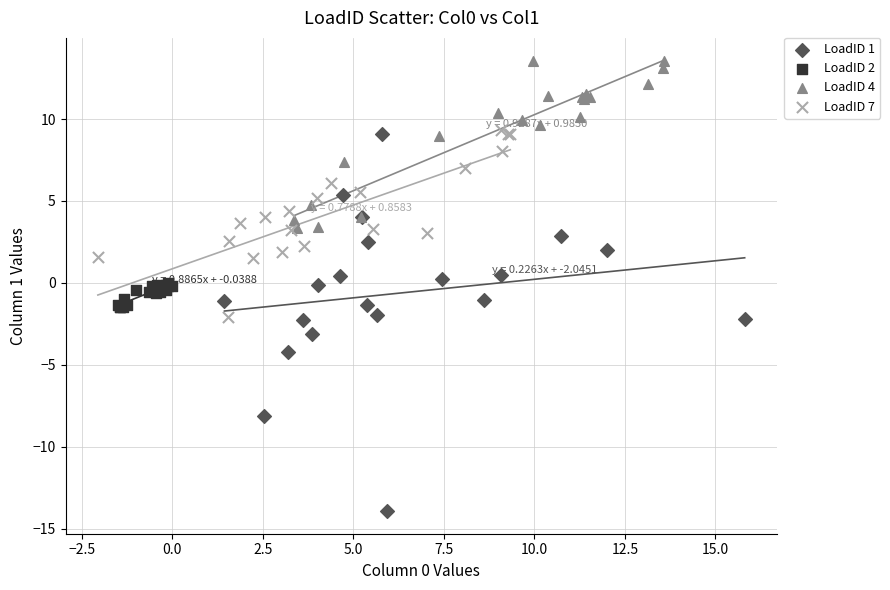

What are all the series names shown in the legend?

LoadID 1, LoadID 2, LoadID 4, LoadID 7